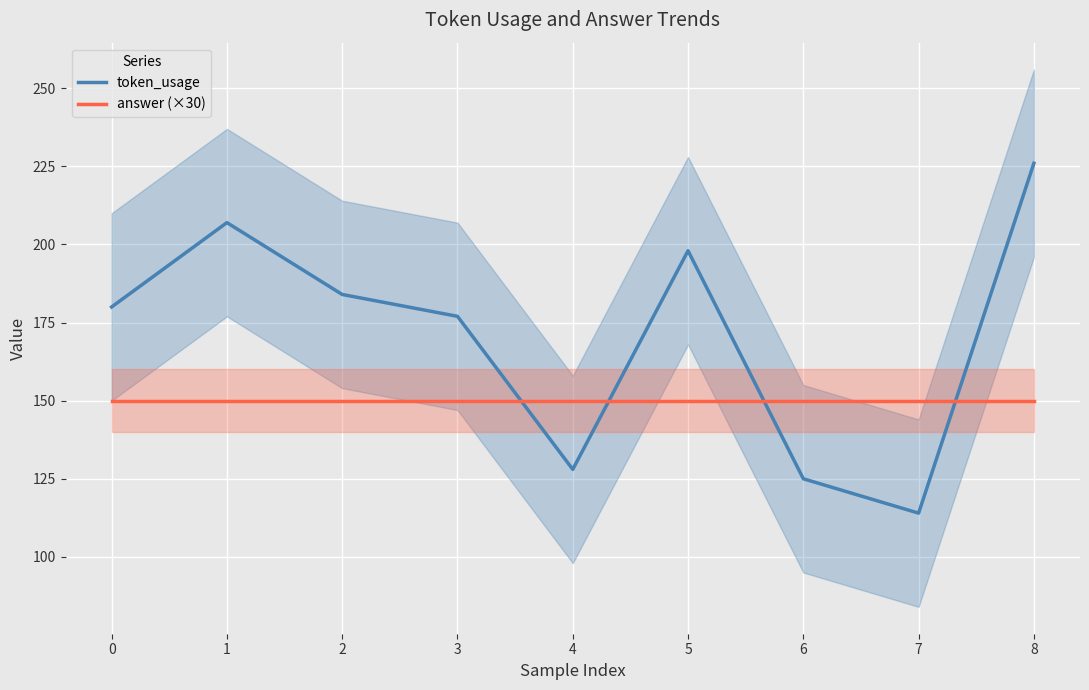

Is it true that token_usage equals 38 at 4?

False